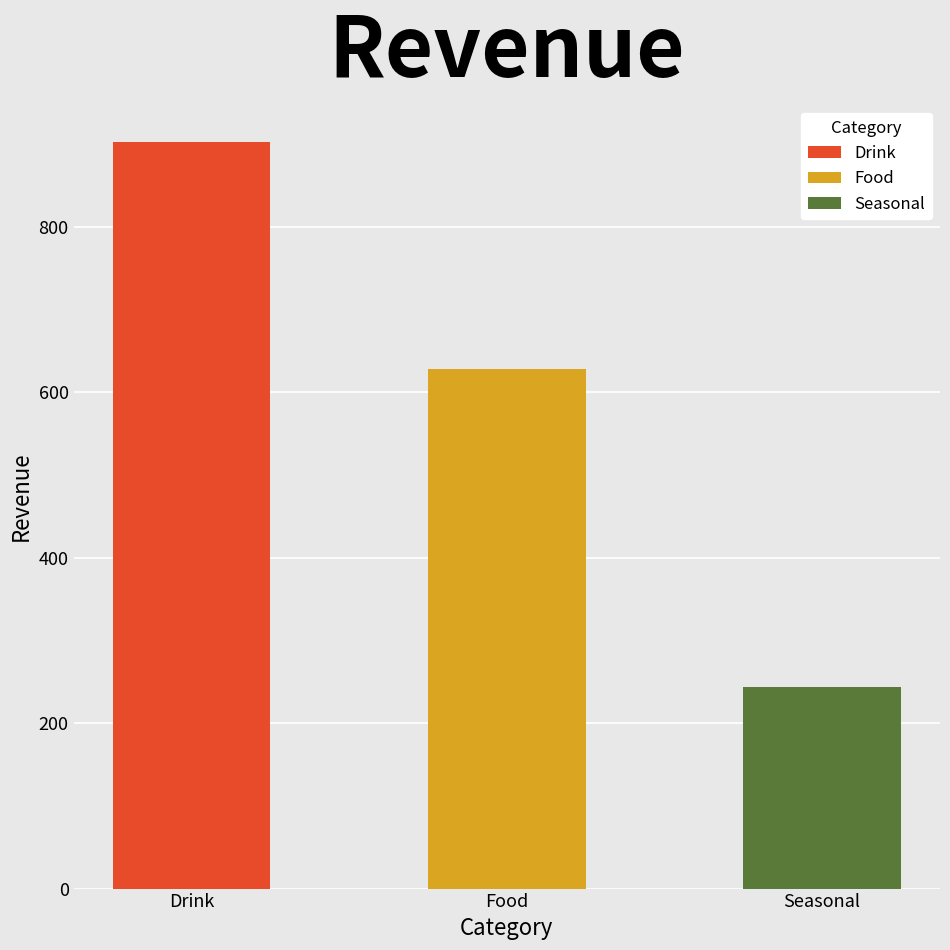

Rank the categories by value from highest to lowest.

Drink, Food, Seasonal